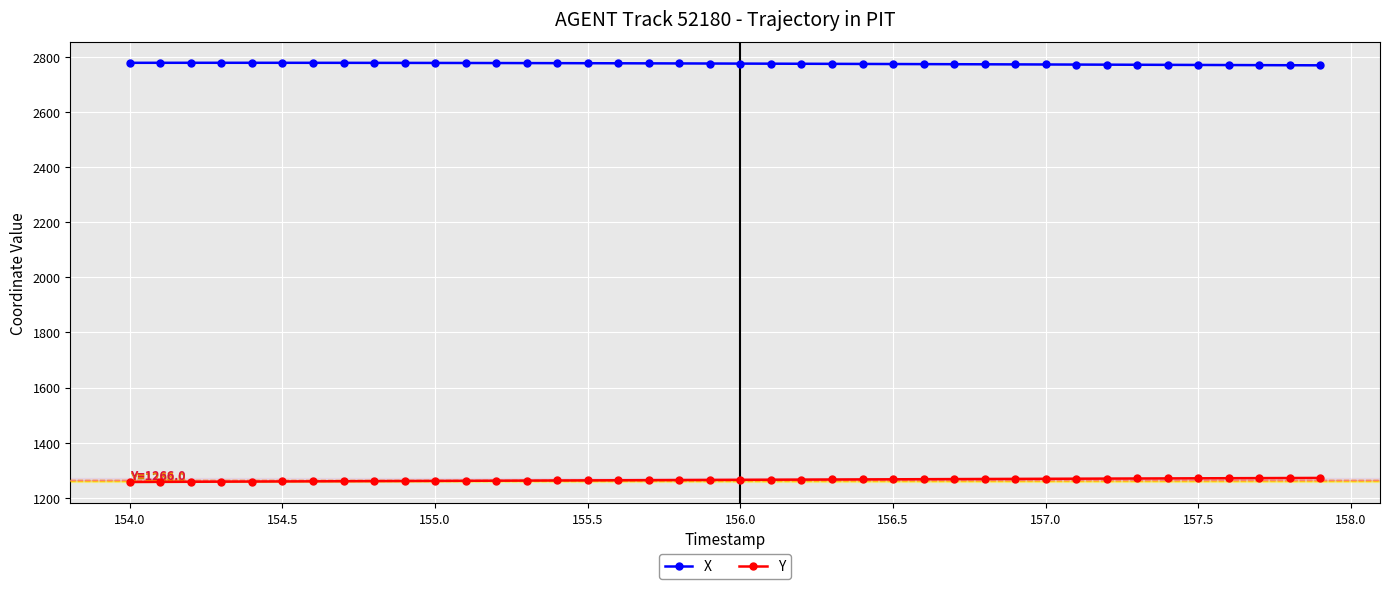

True or false: Y and X cross at least once.

False